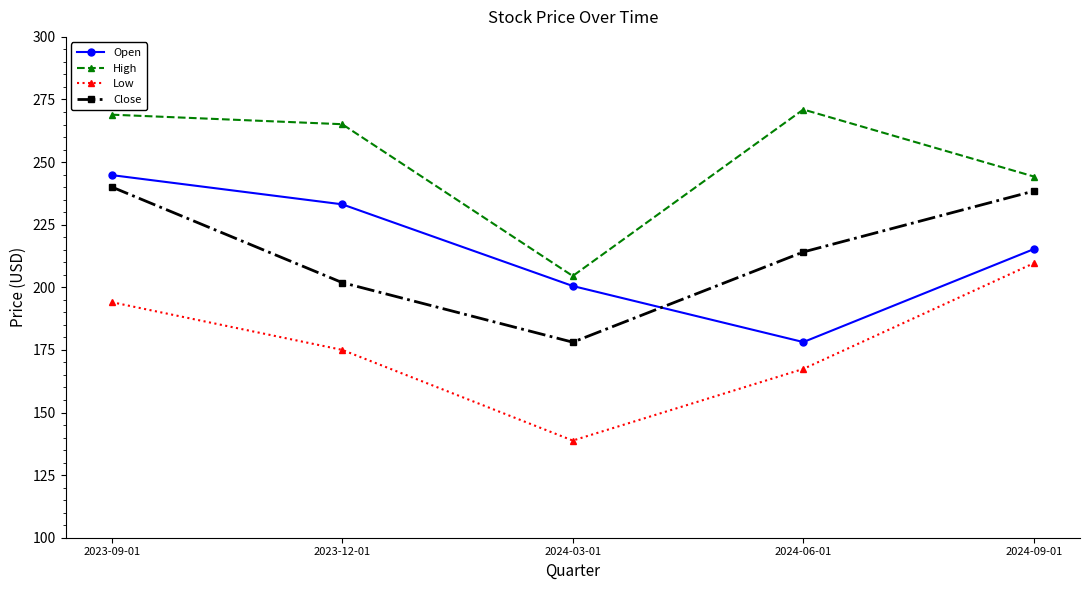

True or false: Close has a value of 201.9 at 2023-12-01.

True